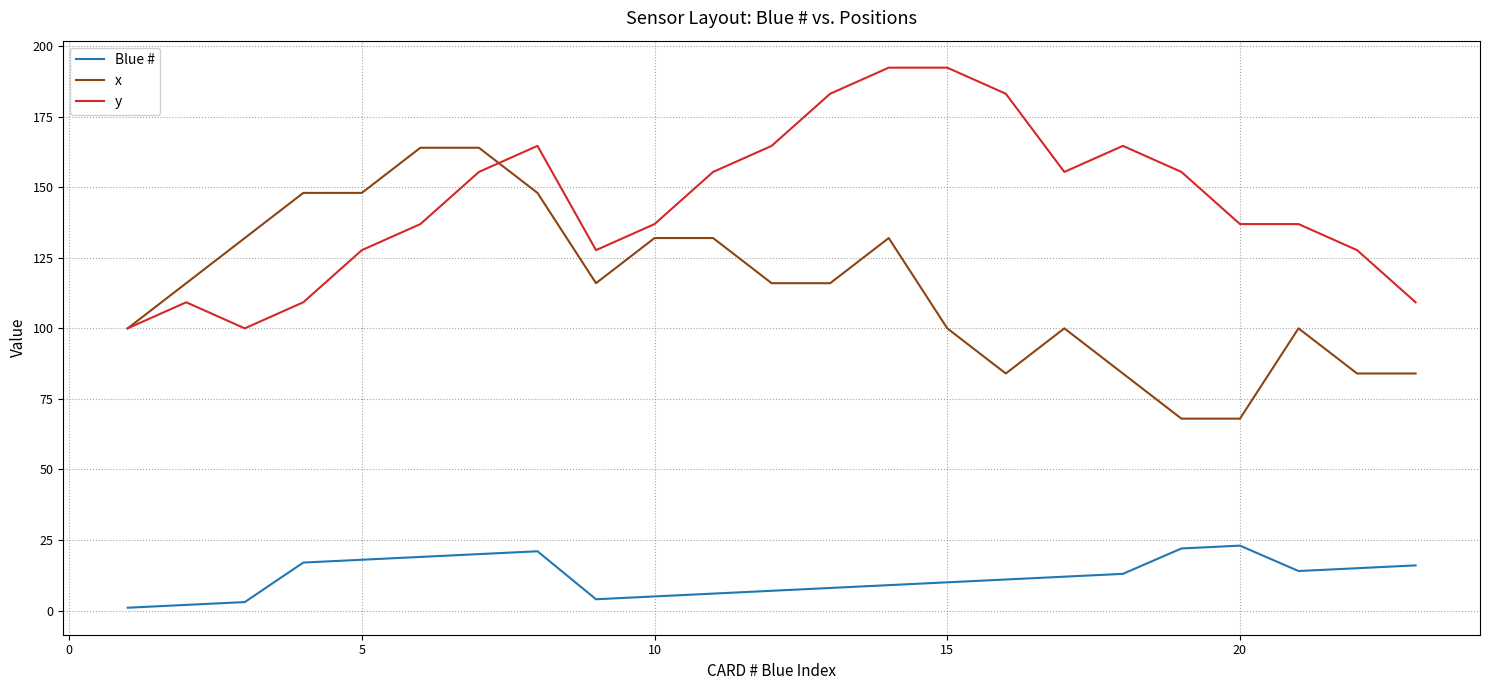

True or false: Blue # and x cross at least once.

False